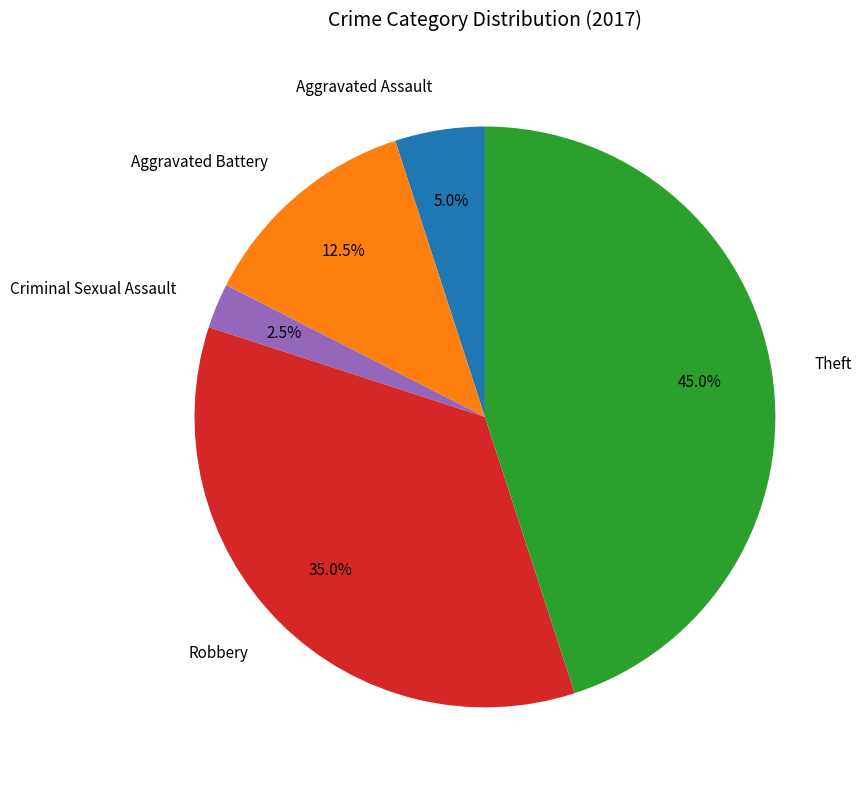

How many segments does this pie chart have?

5